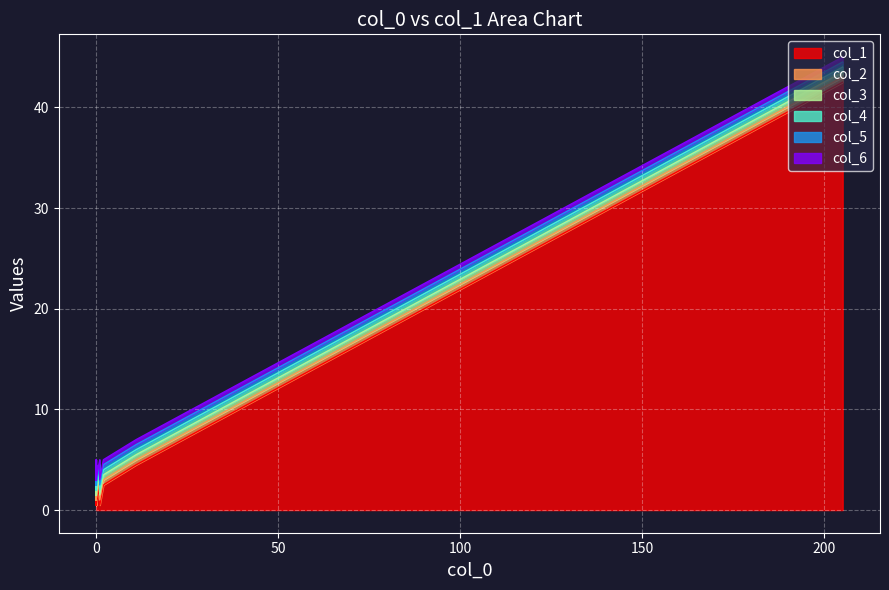

The value of col_1 at 13 is -25. True or false?

False